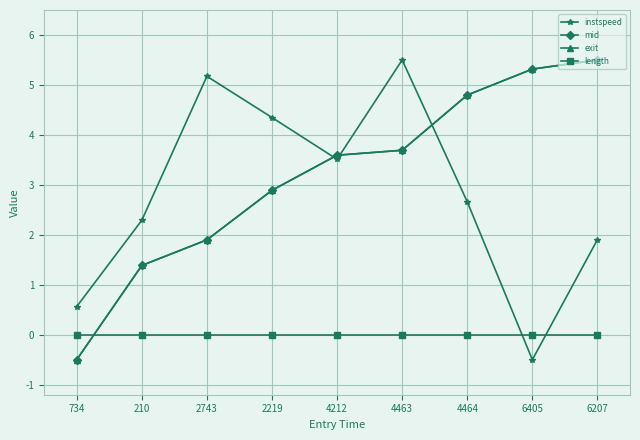

Does the chart display data point markers on the line(s)?

Yes